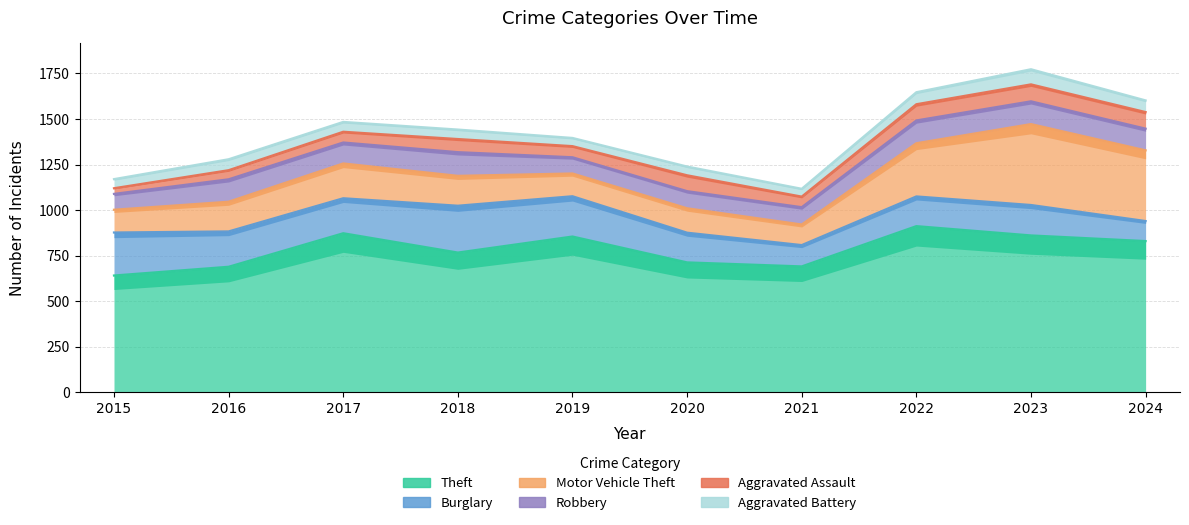

True or false: Aggravated Assault and Motor Vehicle Theft cross at least once.

False